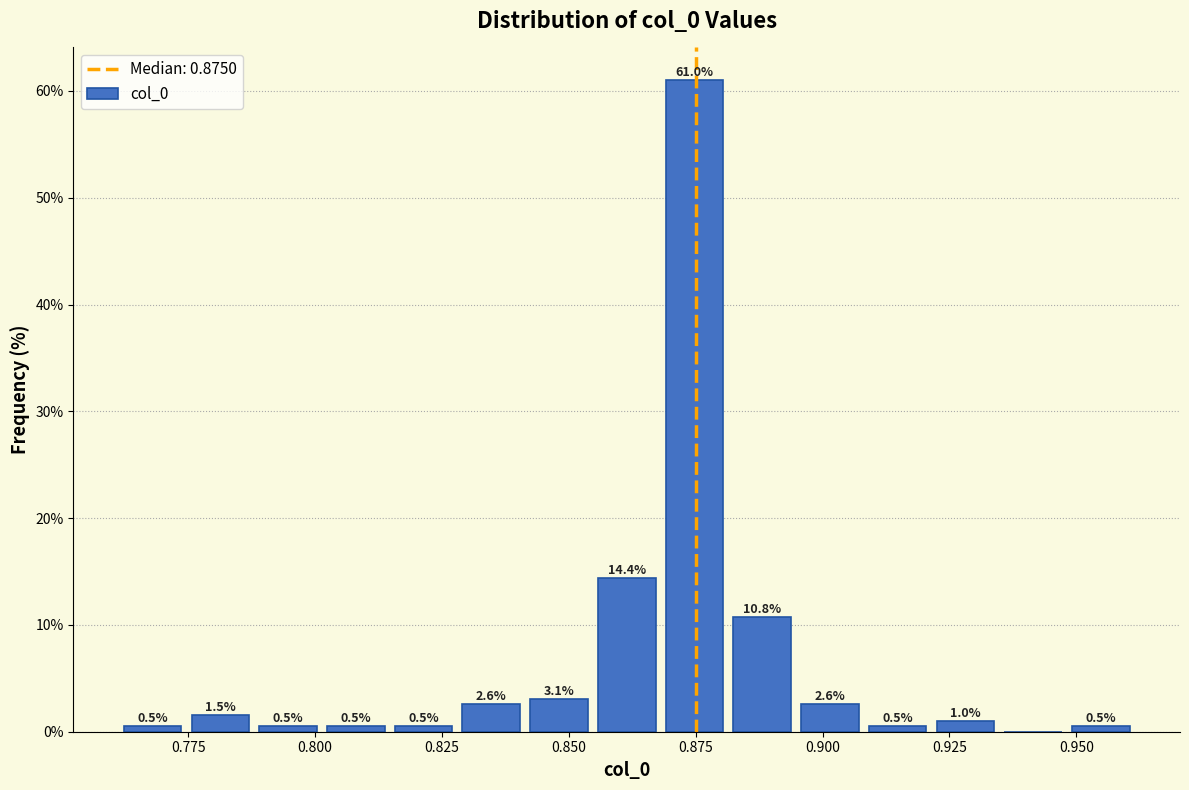

Read against the x-axis, roughly where is the centre of the tallest bar?

0.875